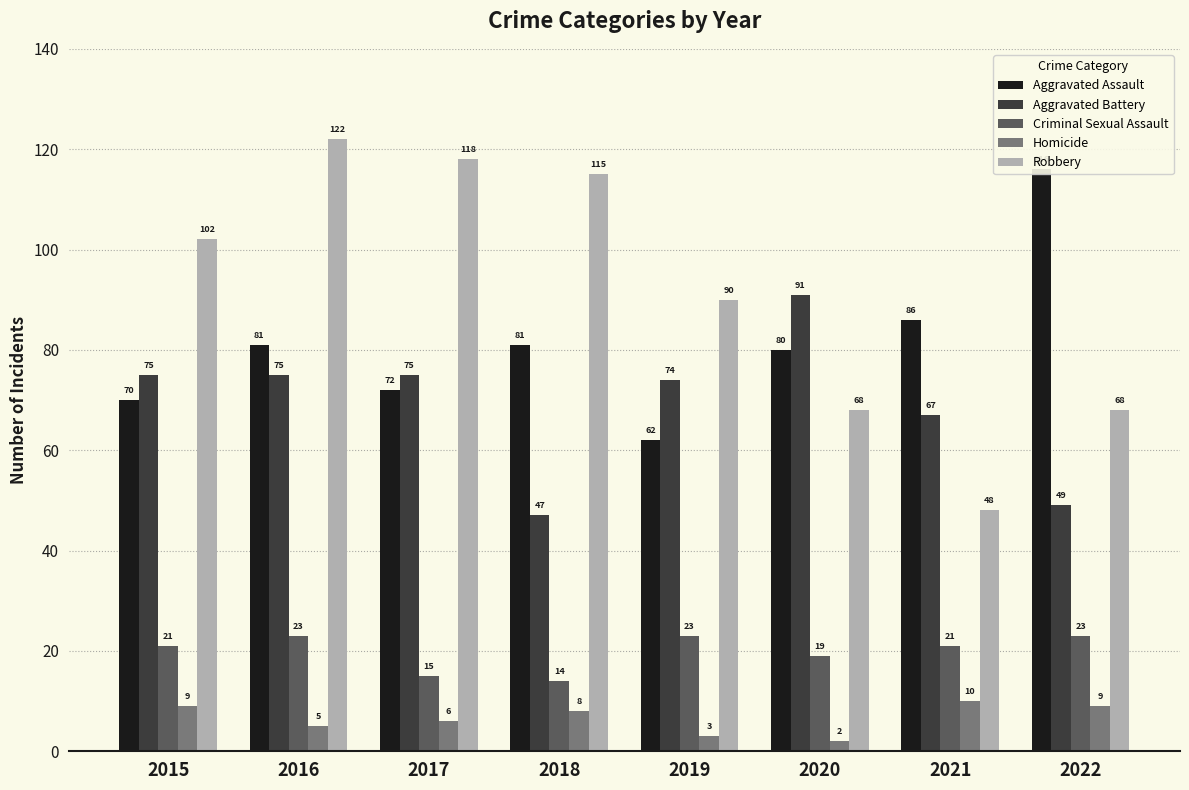

Which category has the lowest value in the Robbery series?

2021